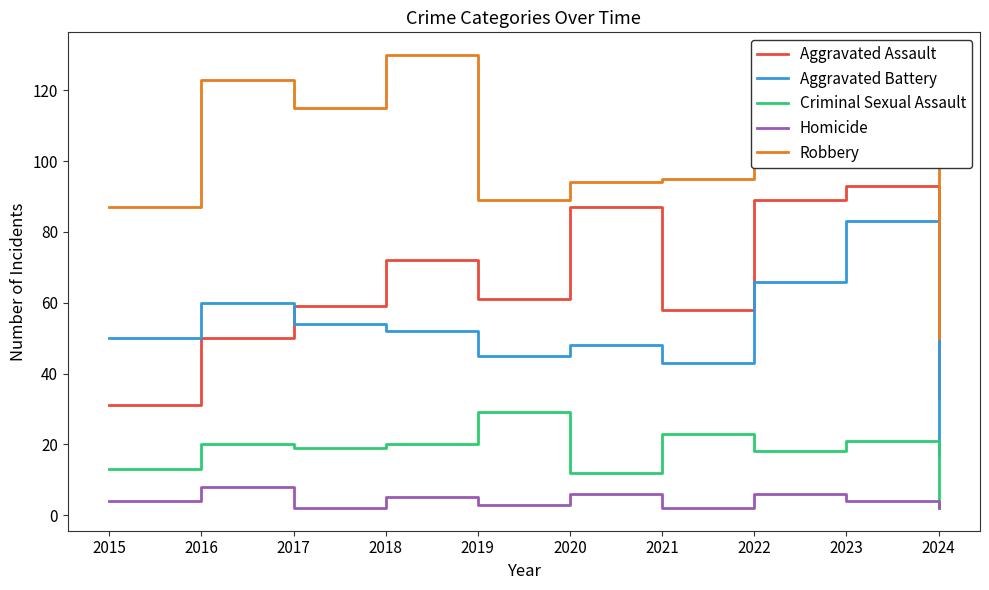

Read the Criminal Sexual Assault value at 2021, to the nearest 10.

20